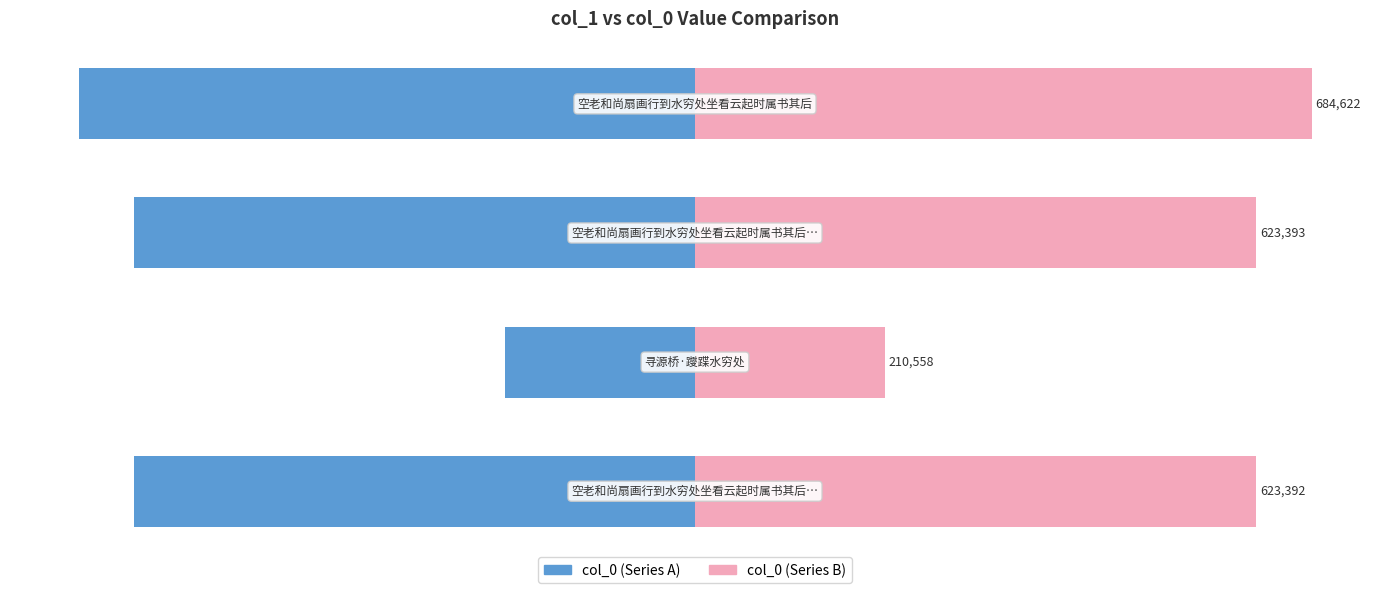

List the series in order of their peak value, highest first.

col_0 (right), col_0 (left)